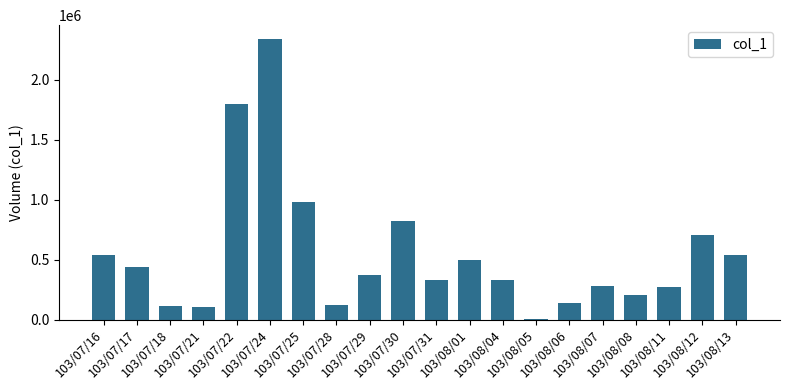

What is the greatest value displayed?

2337000